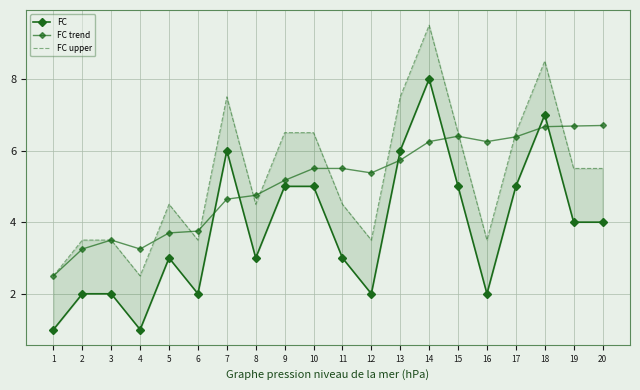

Which series ends up on top after the final intersection of FC trend and FC?

FC trend